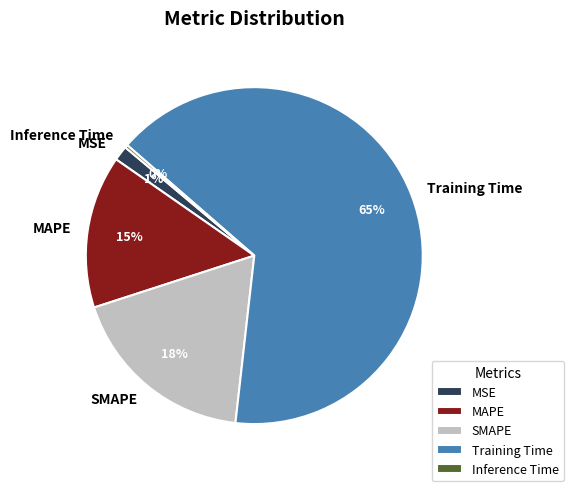

What is the majority slice?

Training Time